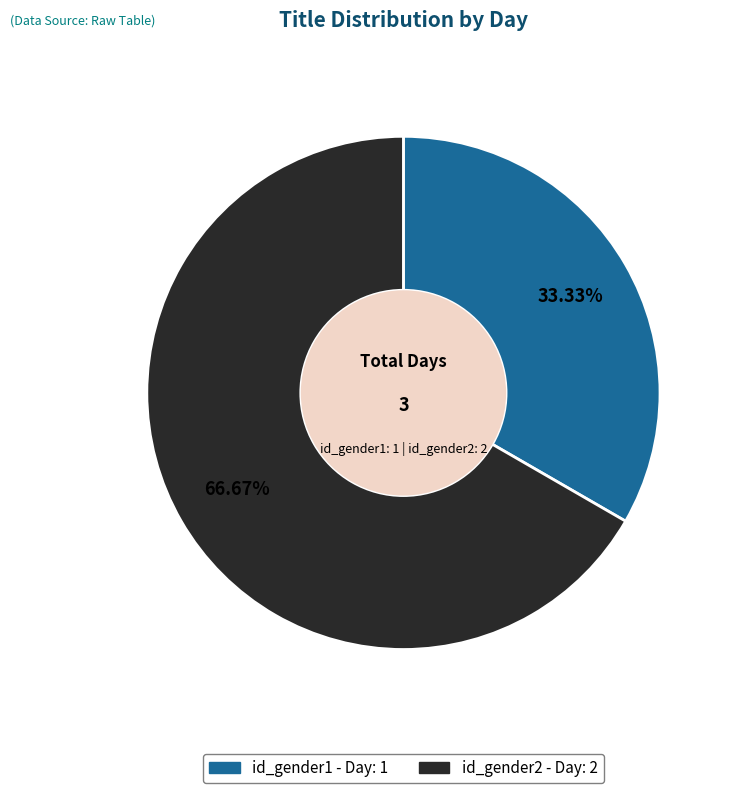

Is there a majority slice in this chart?

Yes